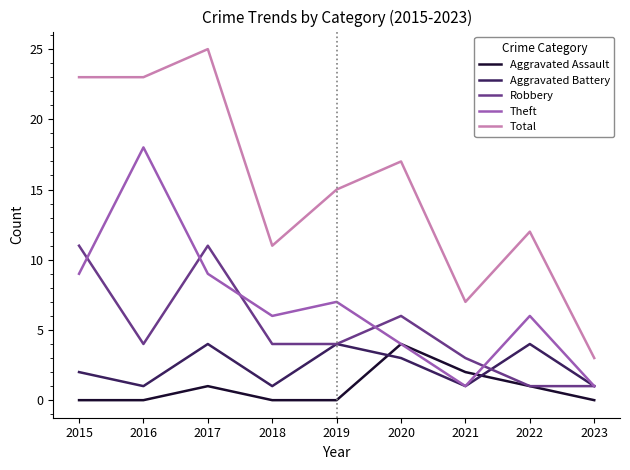

Is the value of Aggravated Battery at 2015 greater than the value of Theft at 2017?

No